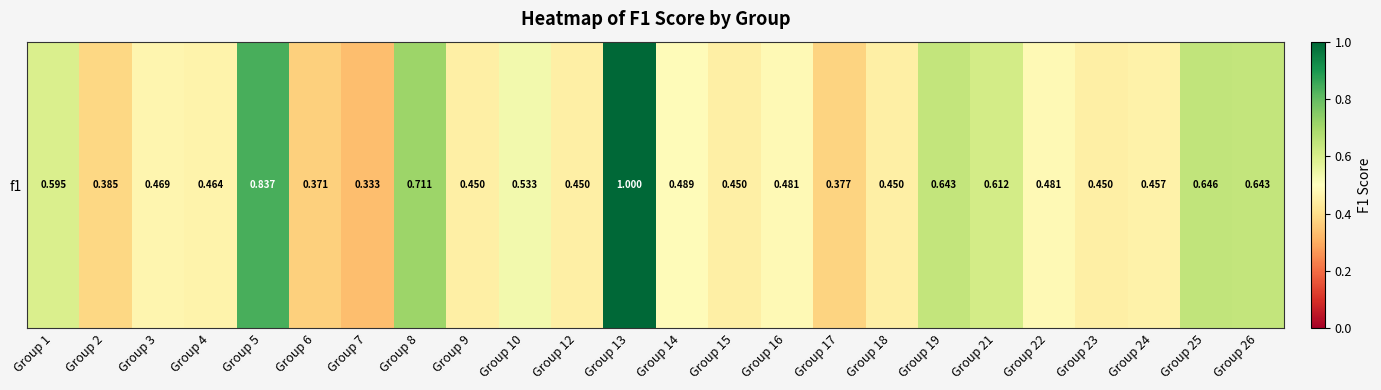

What is the sum of the values at Group 8 and Group 14?

1.2